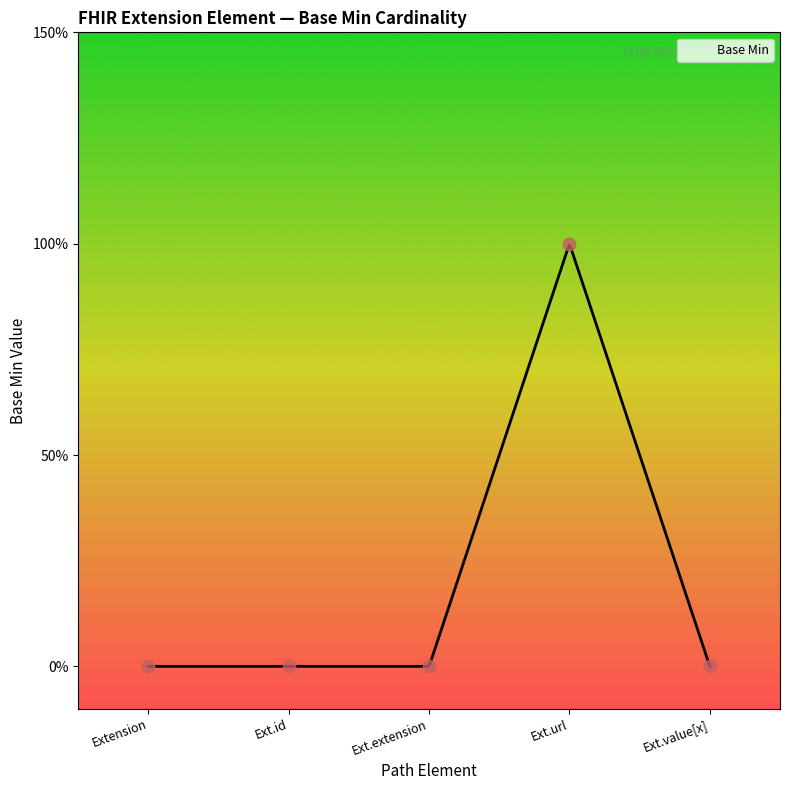

Which has a higher value, Ext.url or Extension?

Ext.url